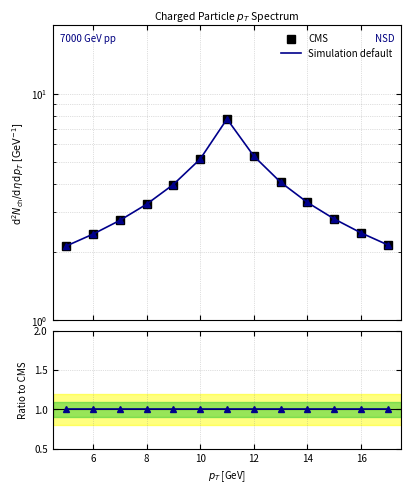

True or false: Ratio and CMS intersect in this chart.

False